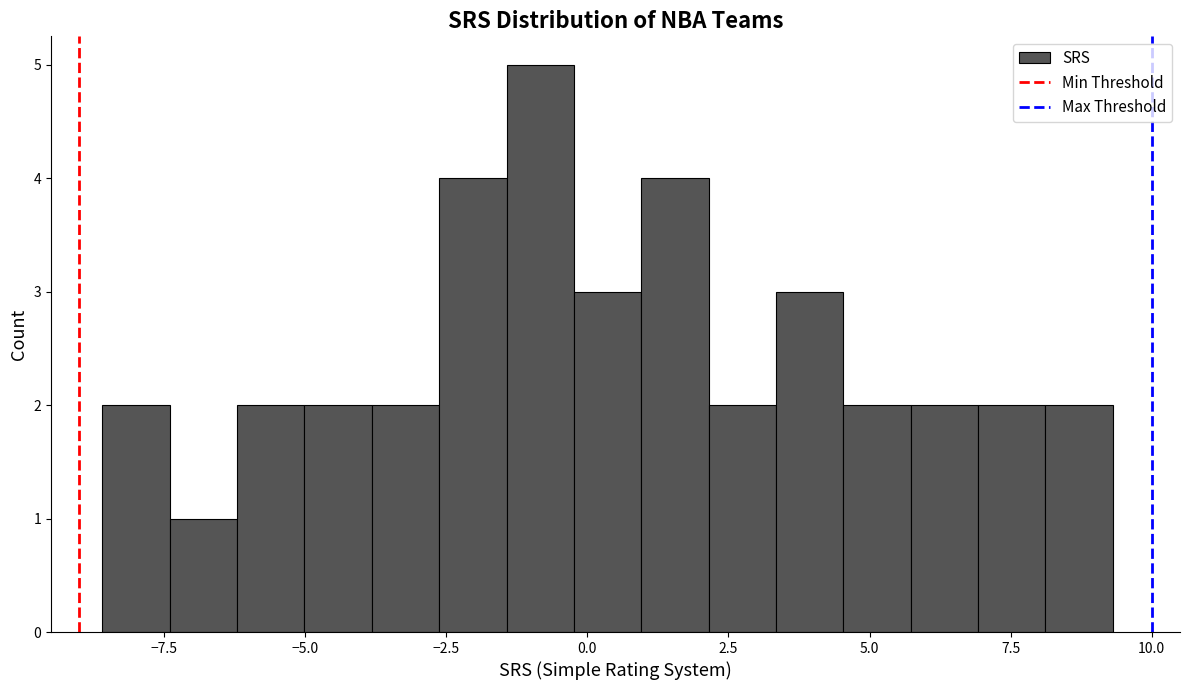

Read against the x-axis, roughly where is the centre of the tallest bar?

-1.0